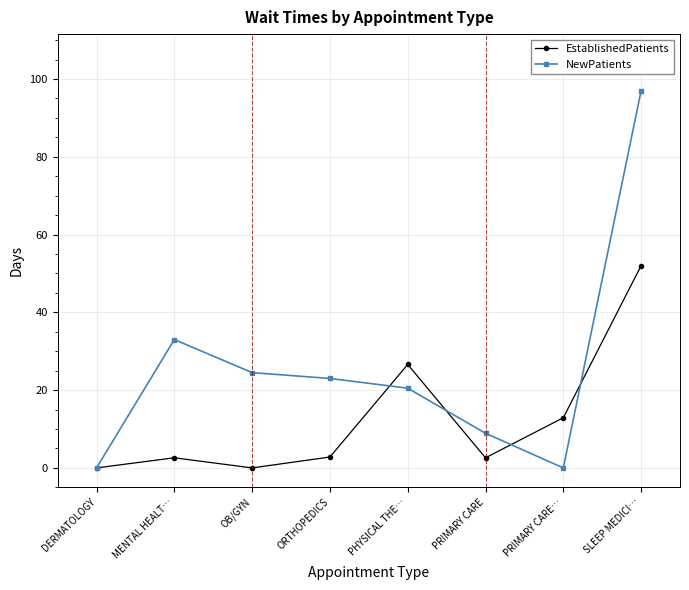

At which category does EstablishedPatients reach its first local valley?

OB/GYN